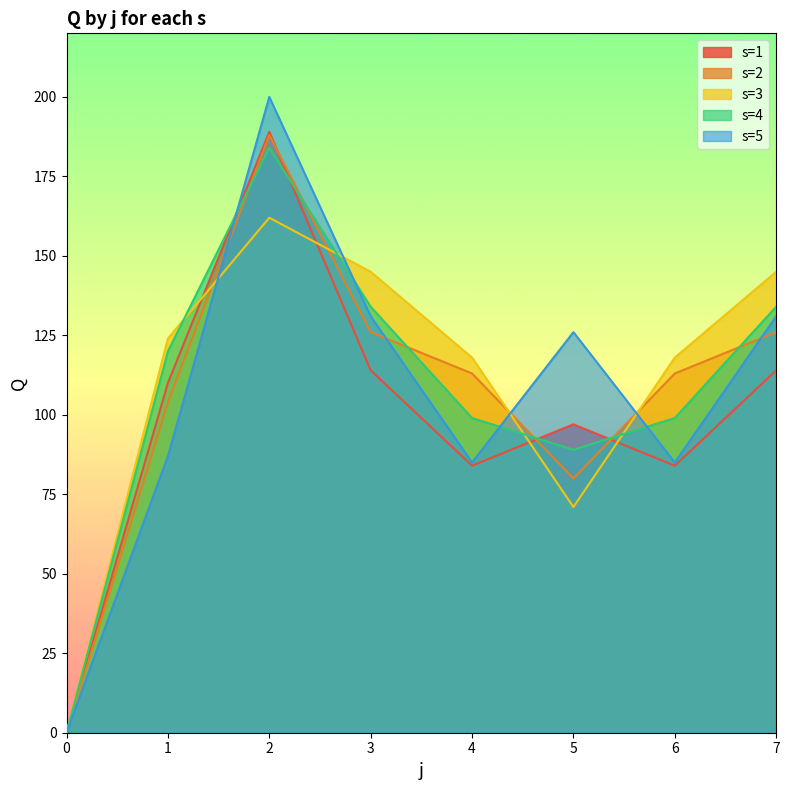

How many times do s1 and s3 cross each other?

4